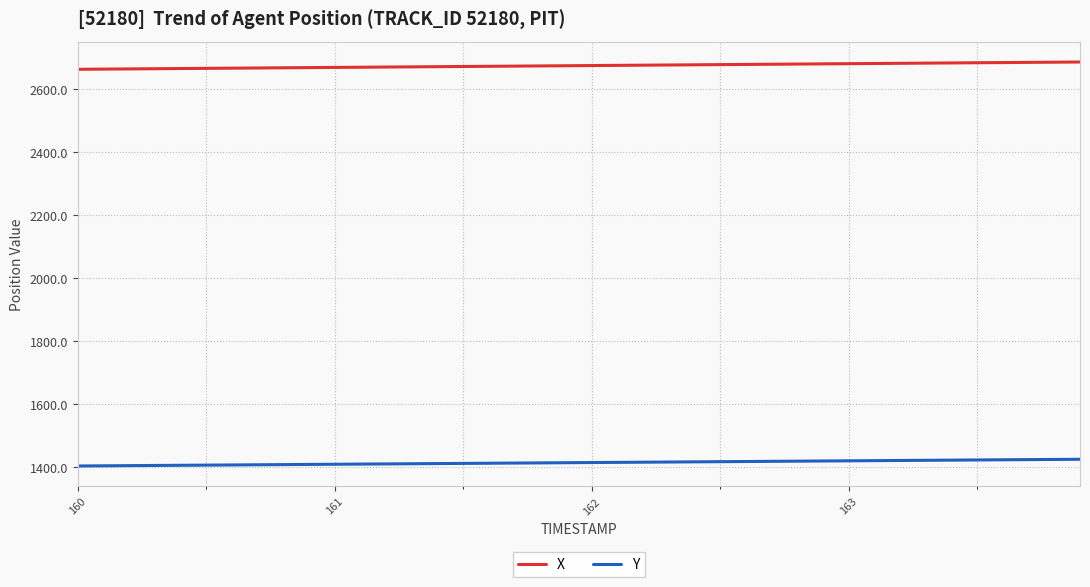

Which series has the largest total across all categories?

X